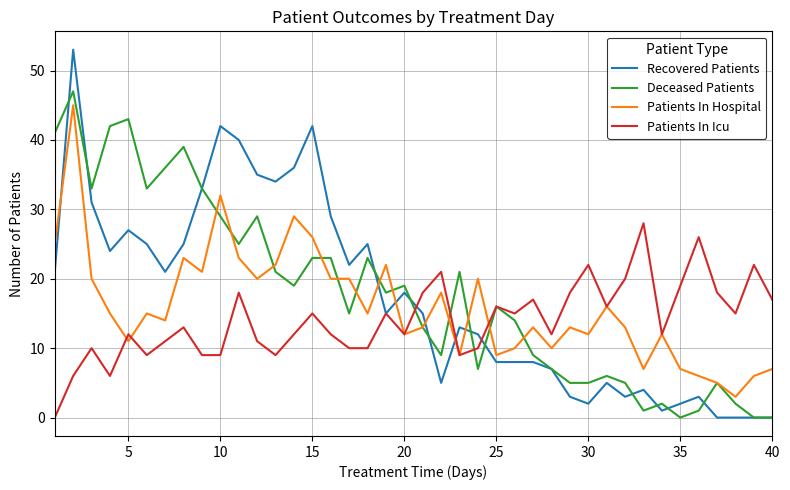

Which series has the widest spread of values?

Recovered Patients